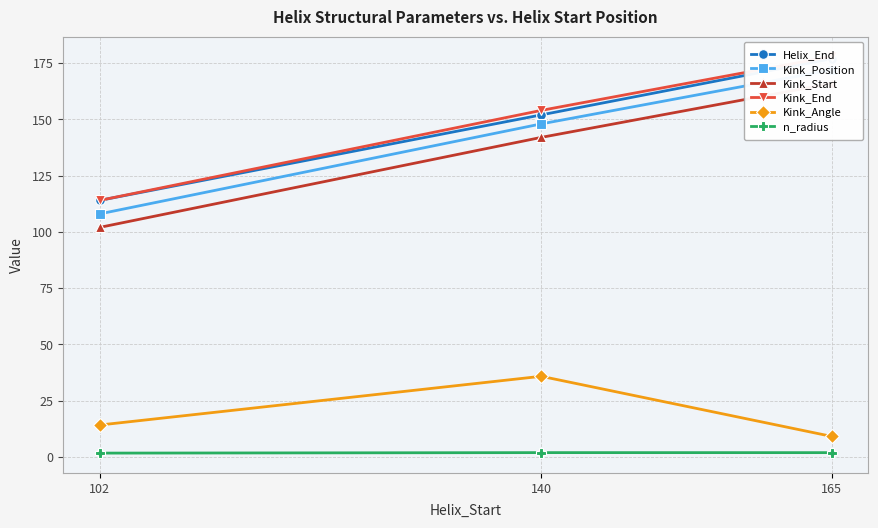

Does the chart have visible grid lines?

Yes